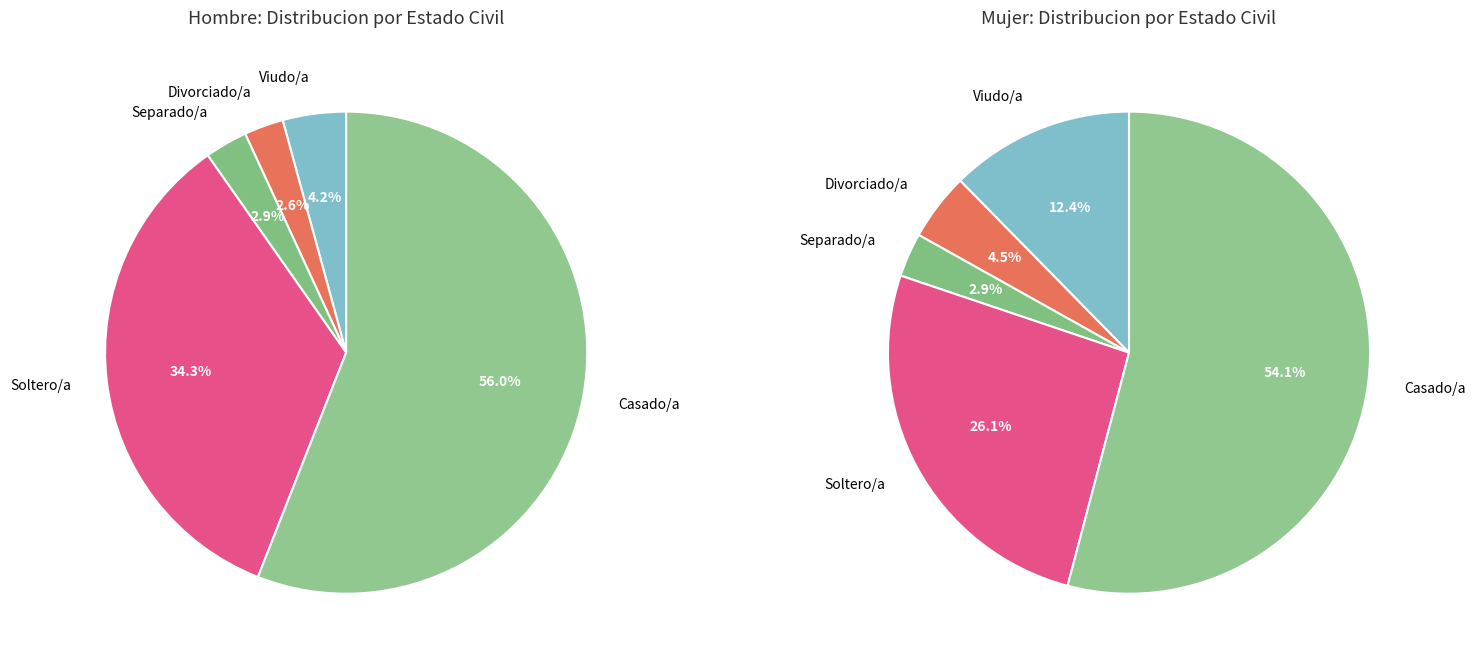

Combined, what portion of the pie is Divorciado/a and Viudo/a?

6.9%